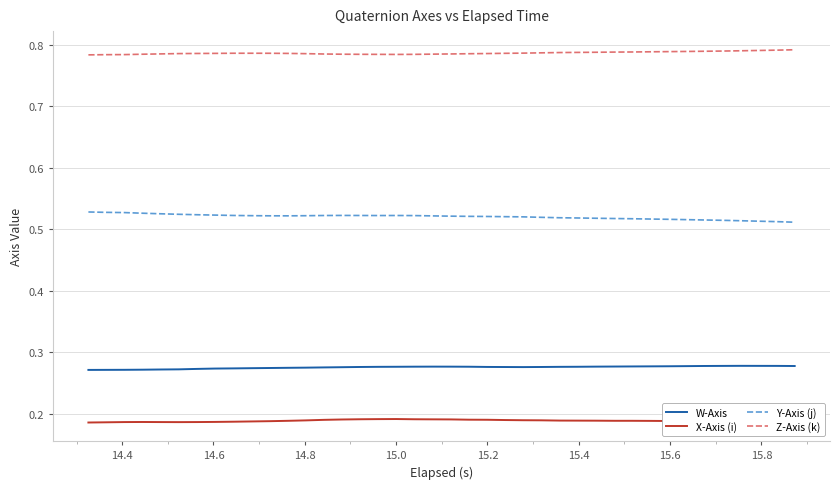

True or false: Y-Axis (j) and Z-Axis (k) cross at least once.

False